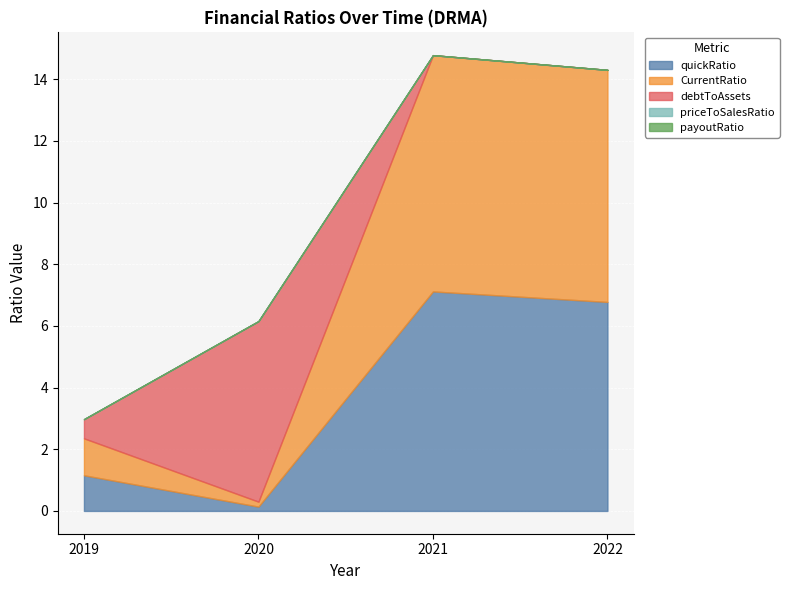

At which label is priceToSalesRatio closest to 0?

2019